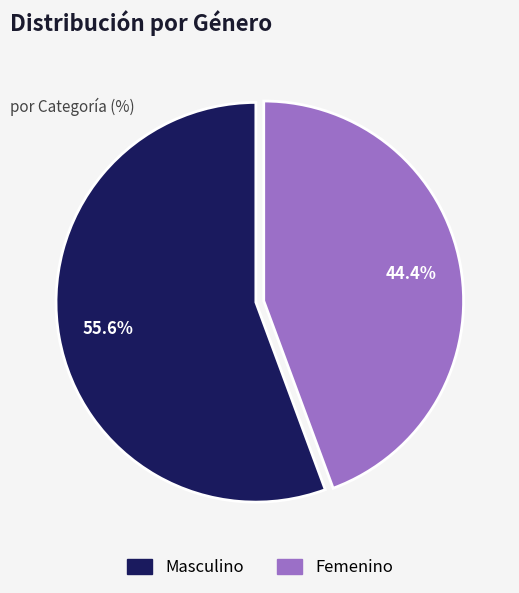

To the nearest percent, what is the difference between the largest and smallest slice percentages?

11%